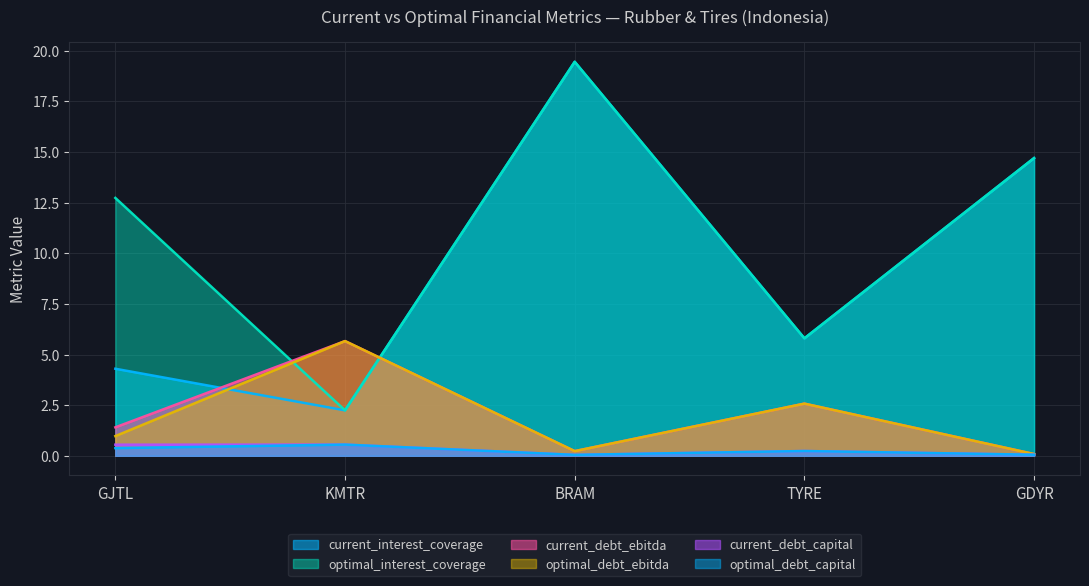

What is the label of the 3rd point from the left?

BRAM